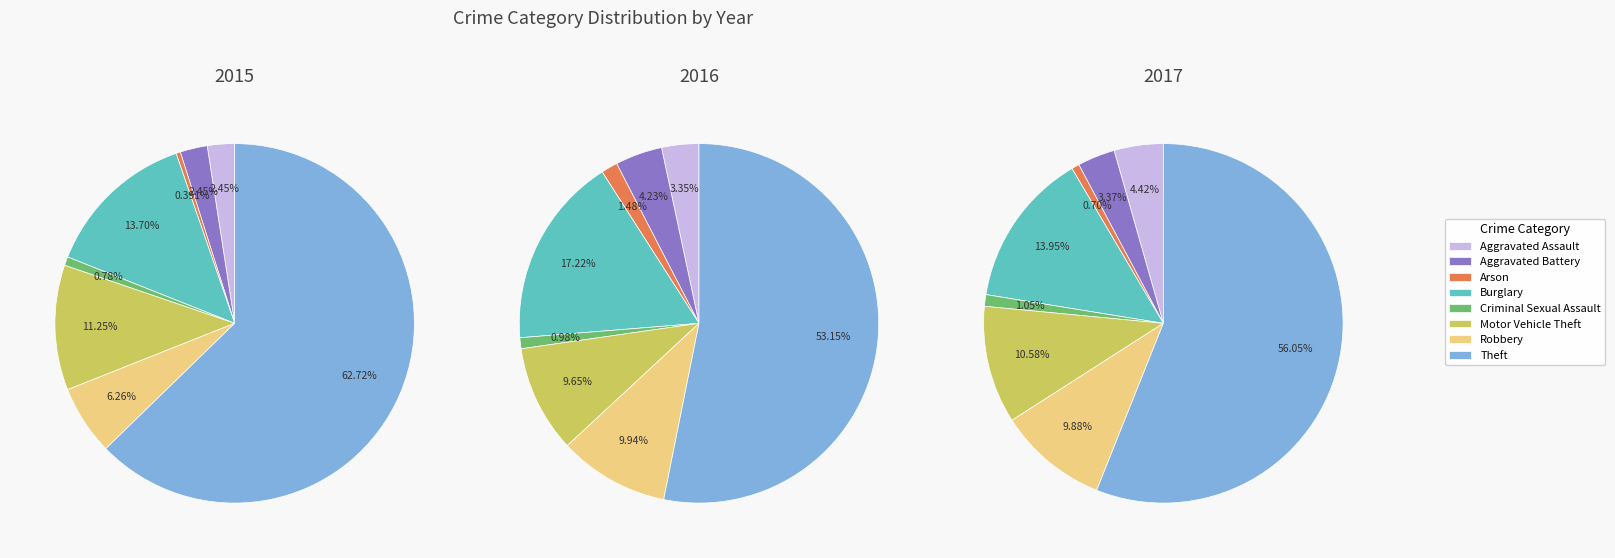

To the nearest percent, what is the combined percentage of Robbery and Theft?

66%